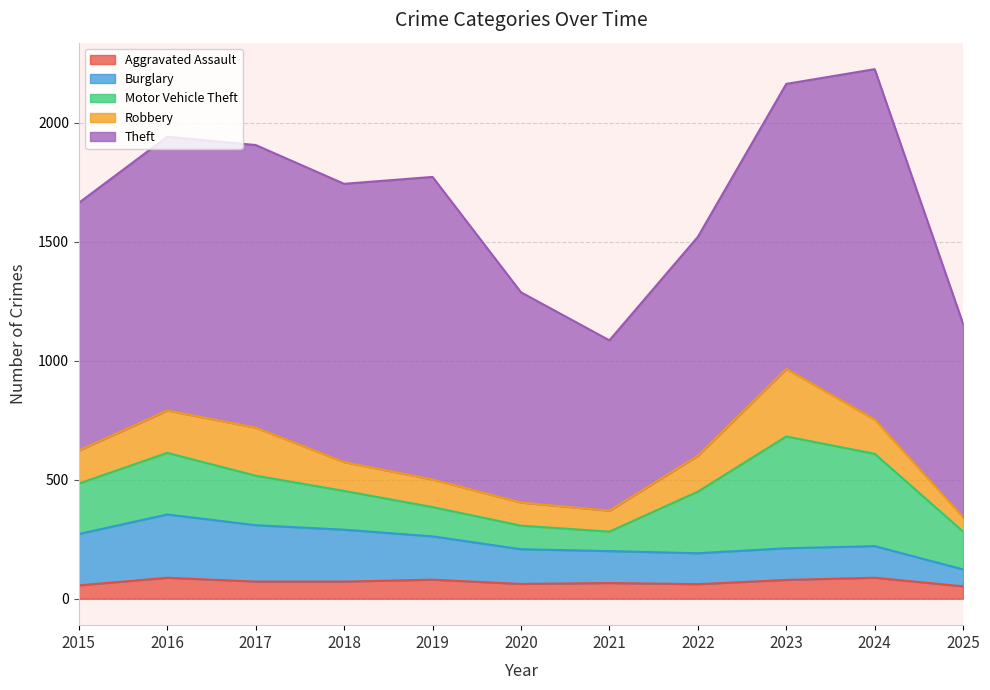

Reading left to right, what are all the values shown in this chart?

Aggravated Assault: 2015=56	2016=88	2017=72	2018=72	2019=80	2020=62	2021=66	2022=61	2023=79	2024=88	2025=52
Burglary: 2015=216	2016=266	2017=237	2018=218	2019=182	2020=146	2021=134	2022=130	2023=133	2024=133	2025=71
Motor Vehicle Theft: 2015=212	2016=259	2017=208	2018=163	2019=123	2020=99	2021=82	2022=259	2023=470	2024=388	2025=159
Robbery: 2015=139	2016=178	2017=202	2018=121	2019=116	2020=97	2021=88	2022=151	2023=284	2024=144	2025=60
Theft: 2015=1041	2016=1151	2017=1188	2018=1170	2019=1272	2020=884	2021=716	2022=920	2023=1198	2024=1473	2025=813